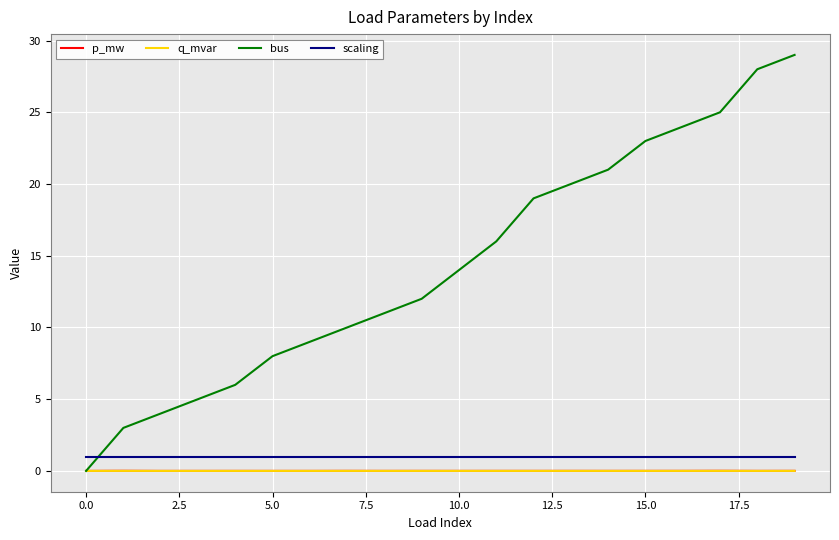

What is the maximum value shown in the chart?

29.0